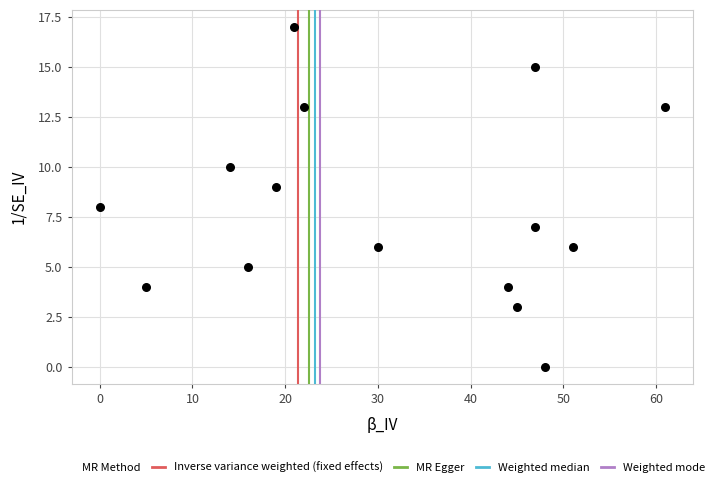

What is the range of Y values (max minus min)?

17